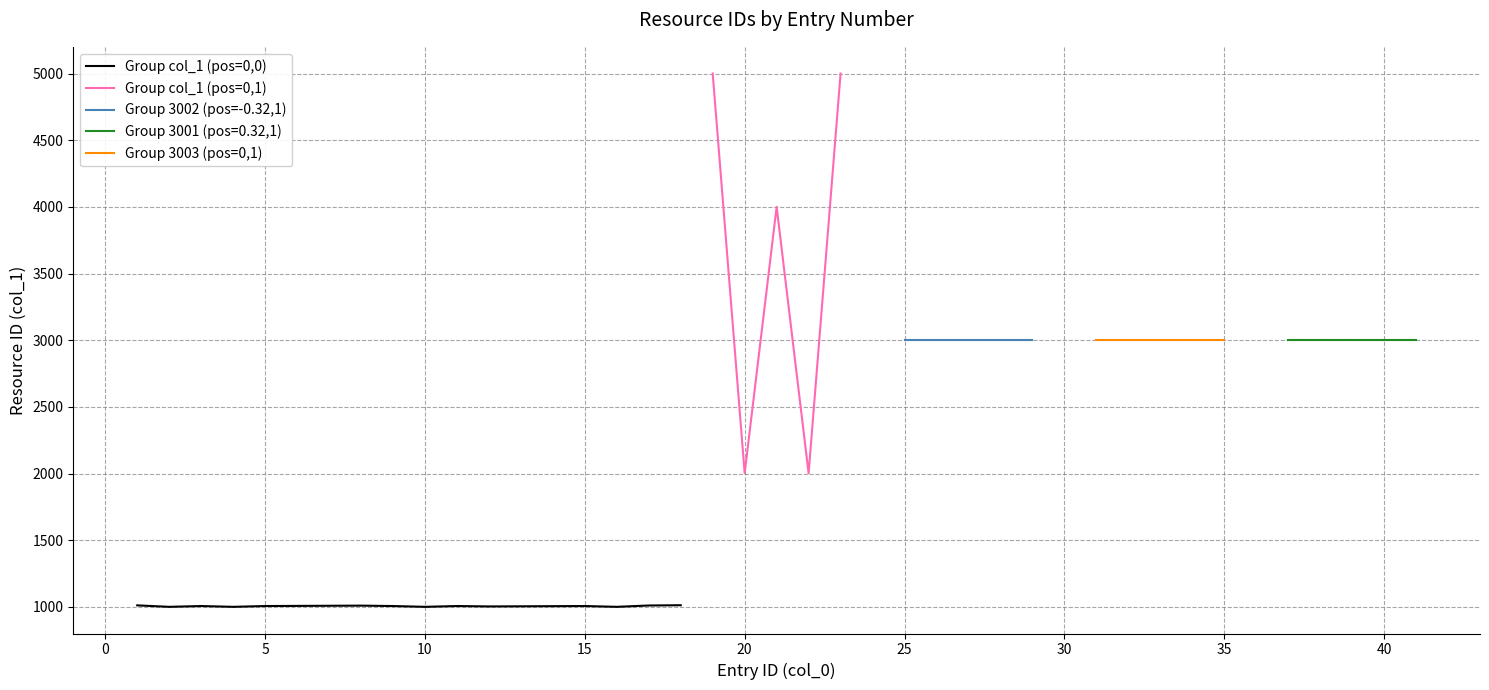

Read the Resource 1001 value at 5.

1001